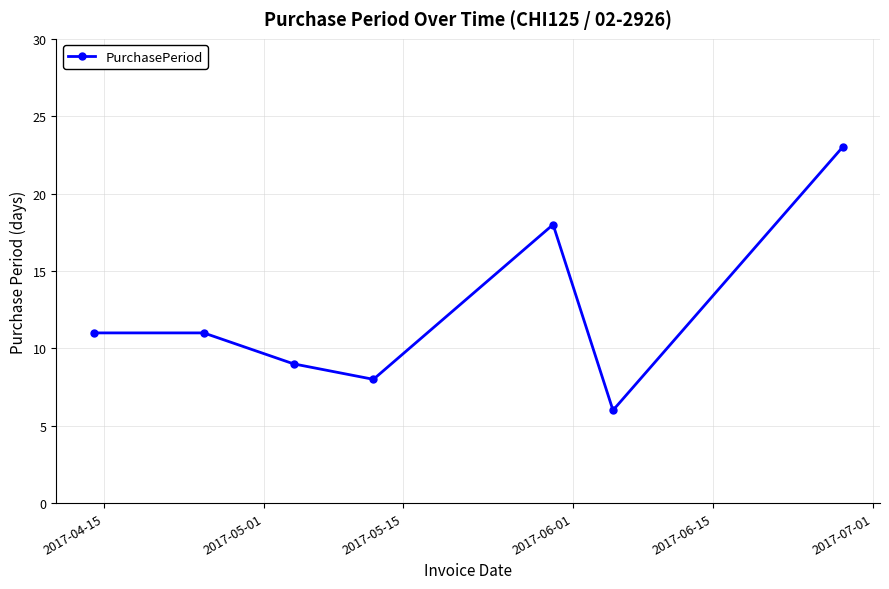

What is the minimum value shown in the chart?

6